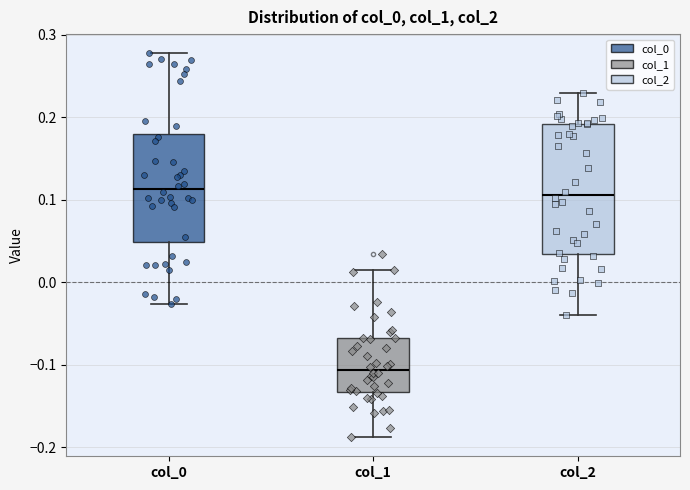

Reading left to right, read every box against the y-axis: the position of its median line, the range the box covers, and the ends of its whiskers. The values are not printed on the chart, so give them approximately, as read against the axis.

col_0: median 0.11, box 0.05 to 0.18, whiskers -0.03 to 0.28
col_1: median -0.11, box -0.13 to -0.07, whiskers -0.19 to 0.01
col_2: median 0.11, box 0.03 to 0.19, whiskers -0.04 to 0.23